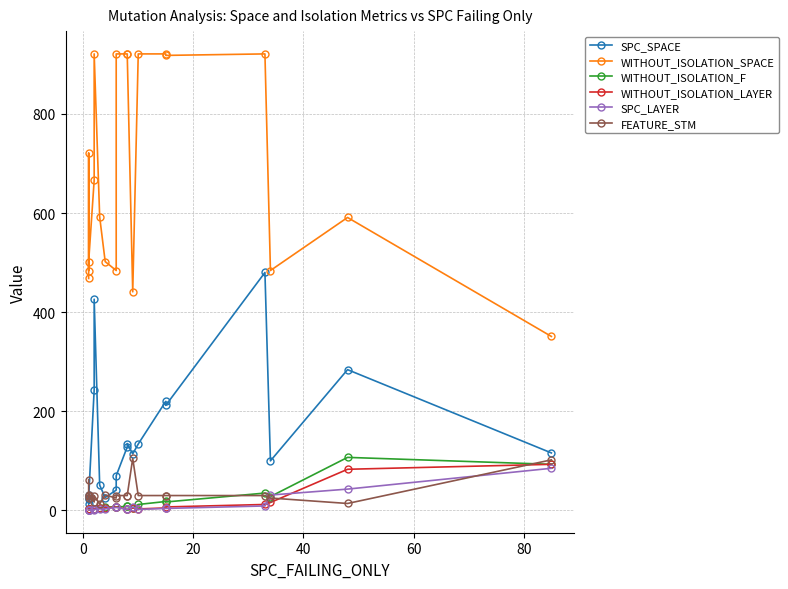

Between 0 and 60, which series saw the biggest shift?

SPC_SPACE